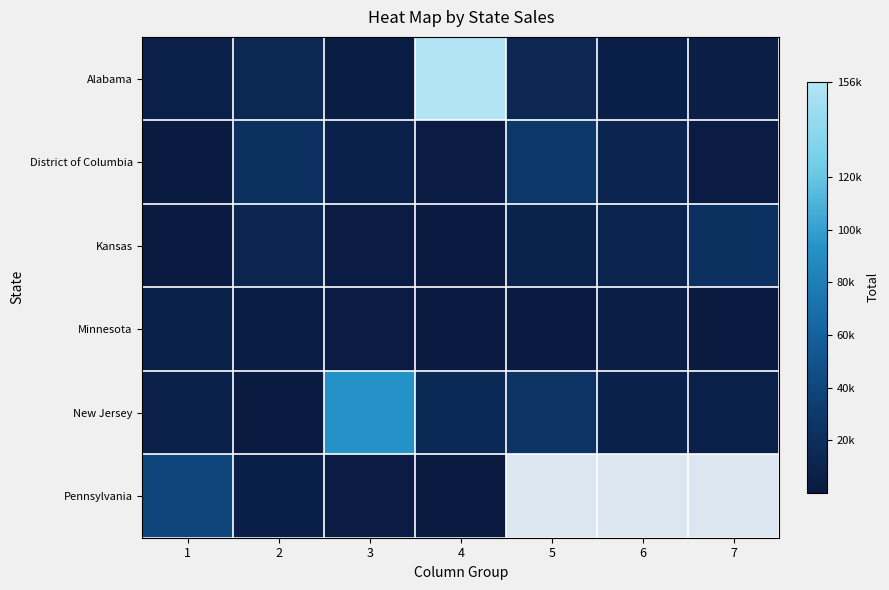

Is the value of District of Columbia at 7 greater than the value of Alabama at 3?

No